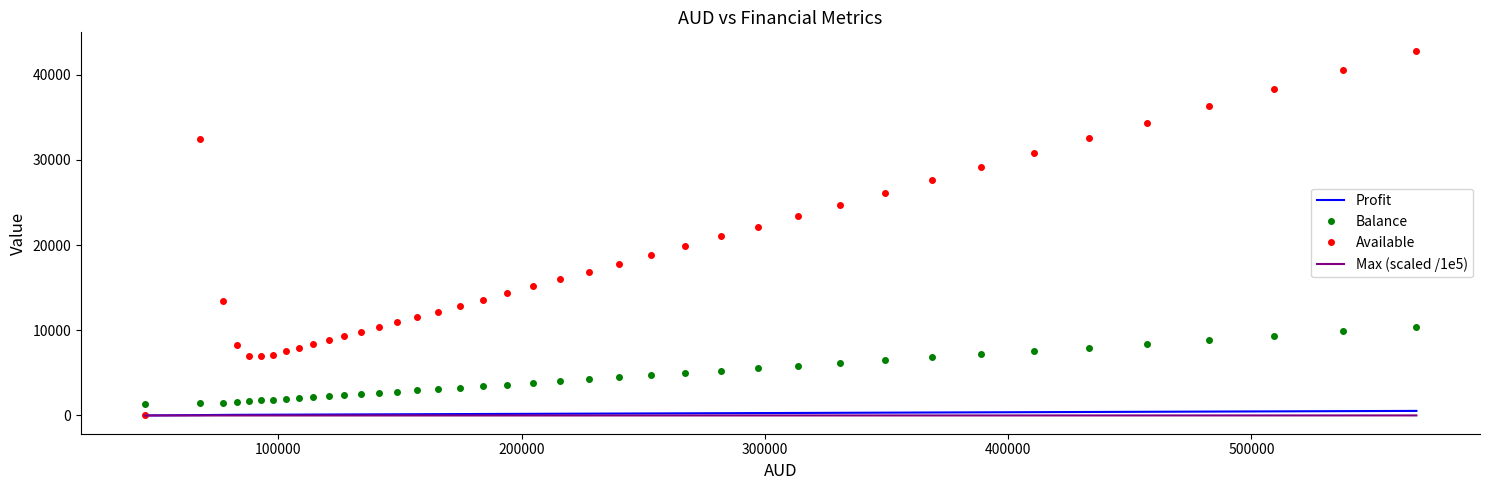

True or false: Available and Balance intersect in this chart.

True